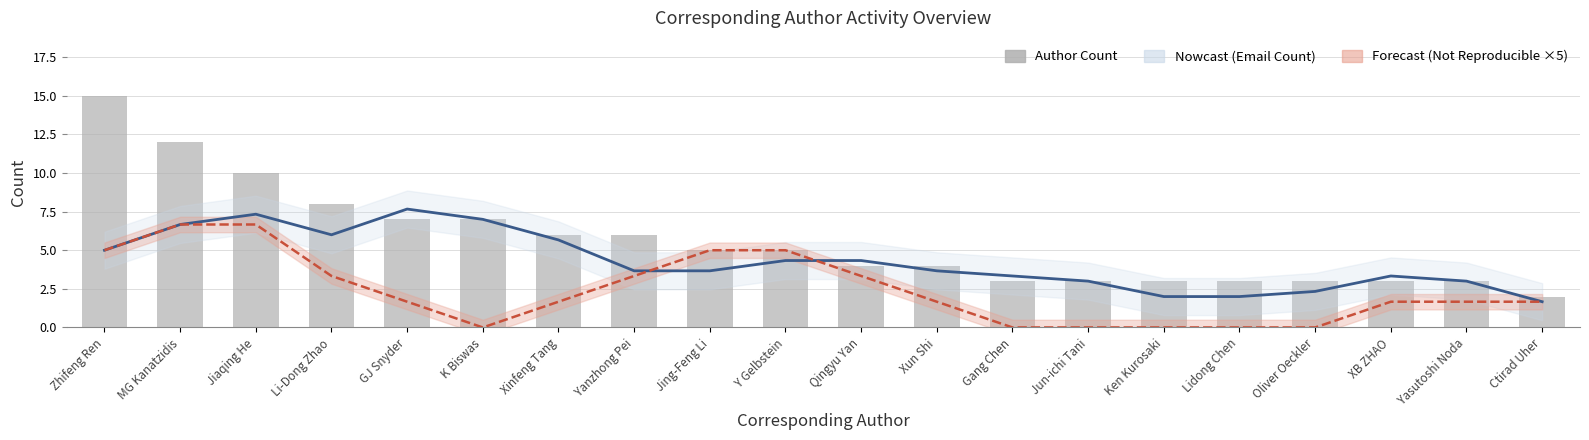

Which has a higher value, Ctirad Uher or Yasutoshi Noda?

Yasutoshi Noda